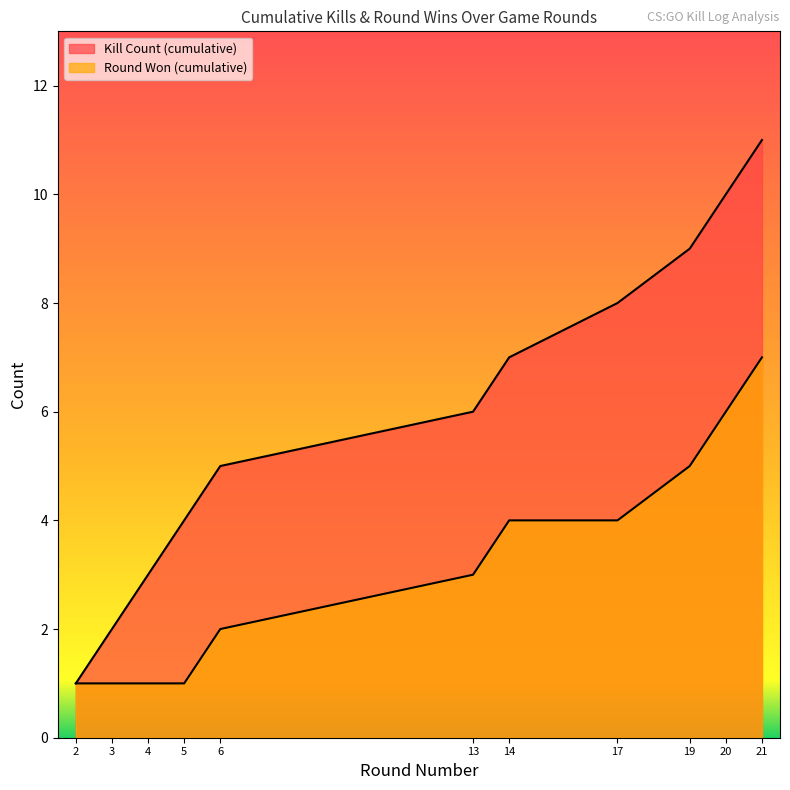

Is it true that Kill Count (cumulative) equals 1 at 2?

True